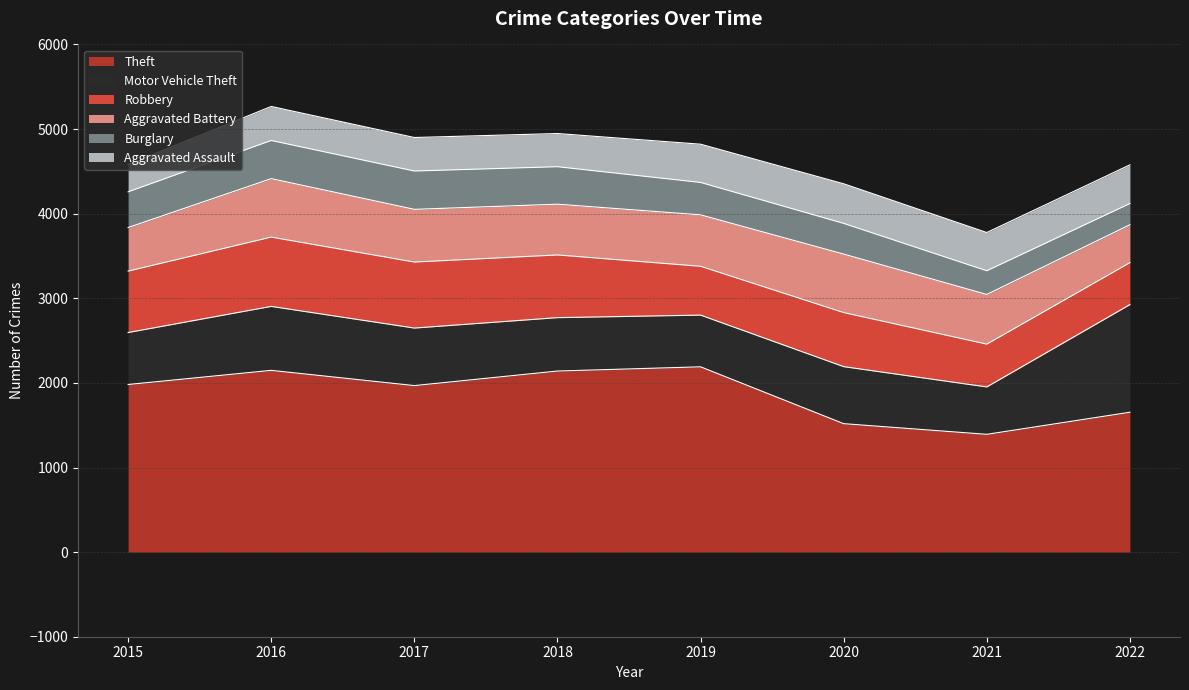

Does the chart have visible grid lines?

Yes